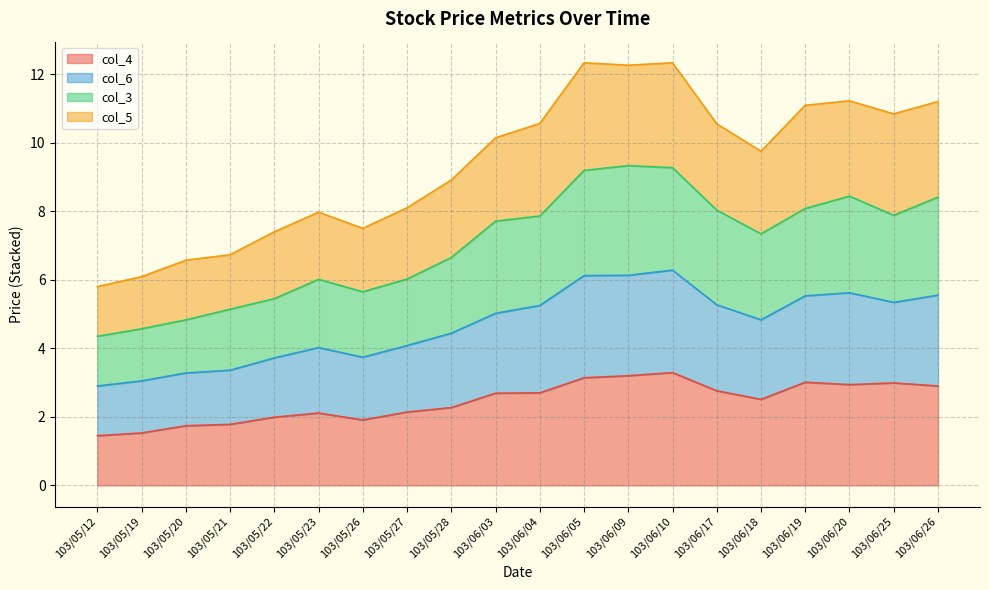

What is the label of the 7th point from the right?

103/06/10